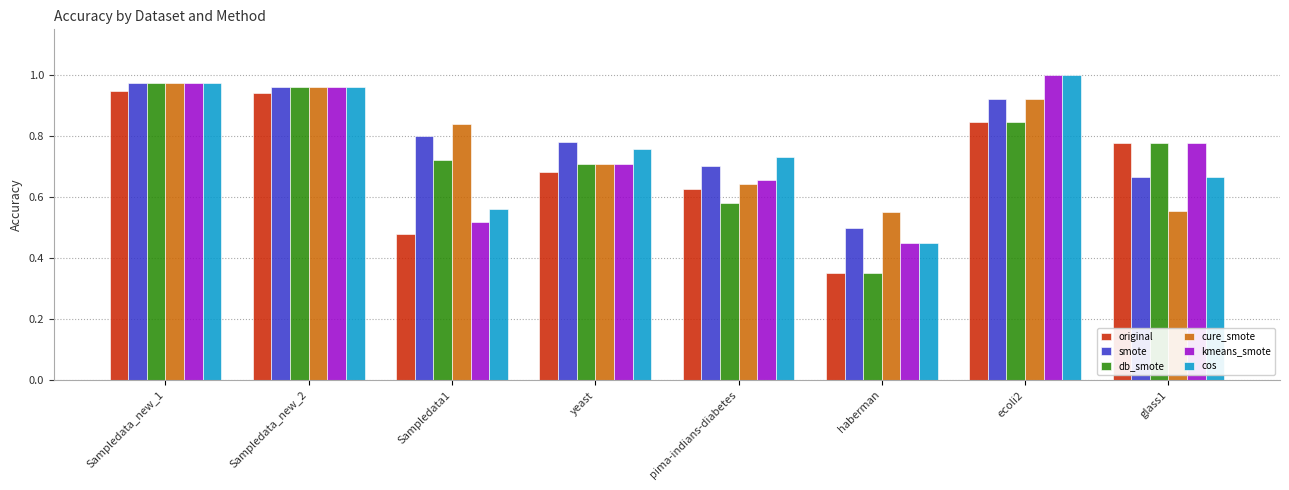

The value of kmeans_smote at yeast is 0.3. True or false?

False